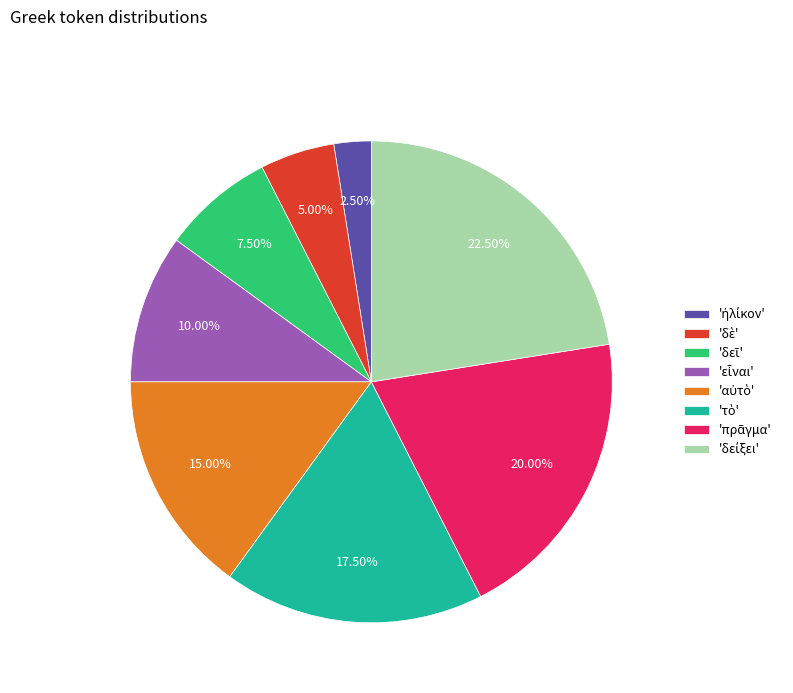

Is there any slice that represents more than half of the pie?

No